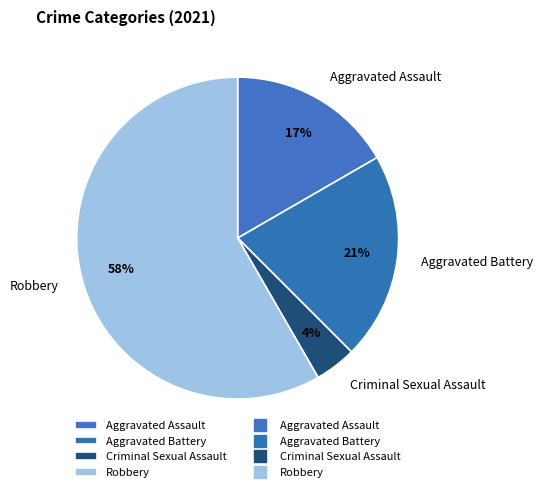

To the nearest percent, what portion does Aggravated Battery represent?

21%